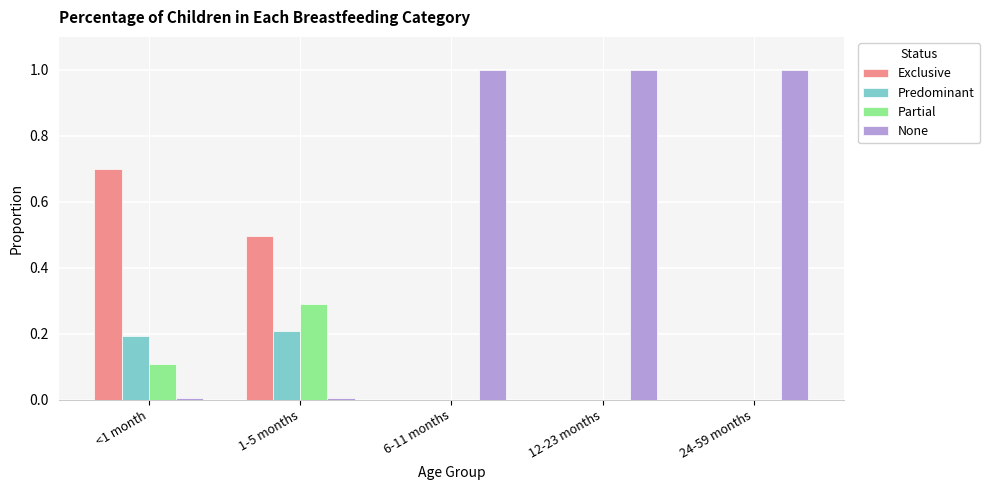

Count the Exclusive values in the range 0 to 1.

5